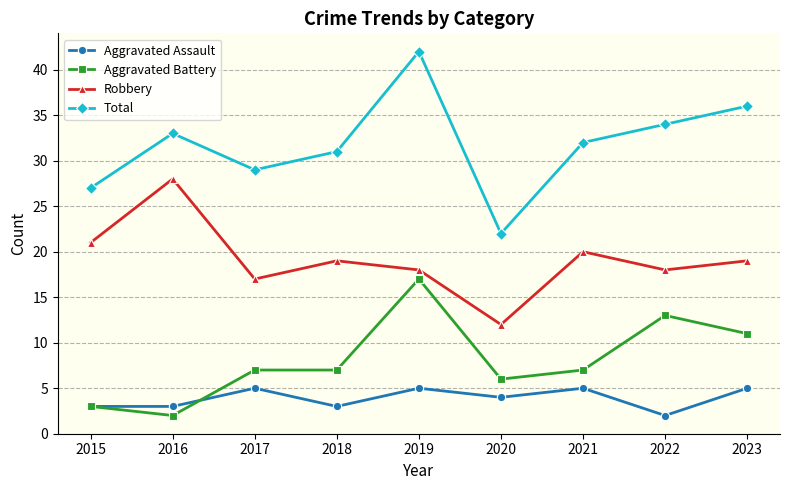

What is the difference between the Robbery values at 2017 and 2020?

5